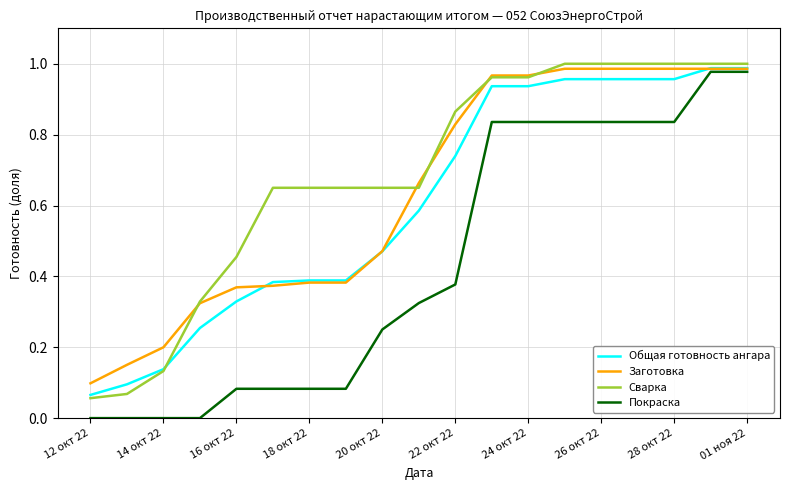

True or false: Сварка and Покраска intersect in this chart.

False